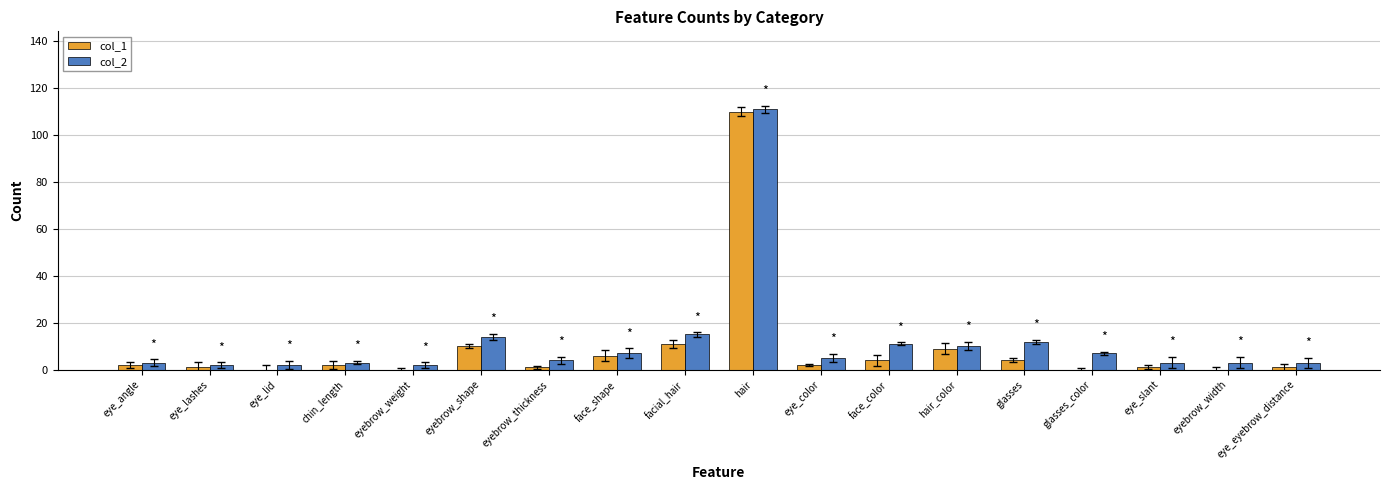

Are the bars grouped side by side (vs. stacked)?

Yes